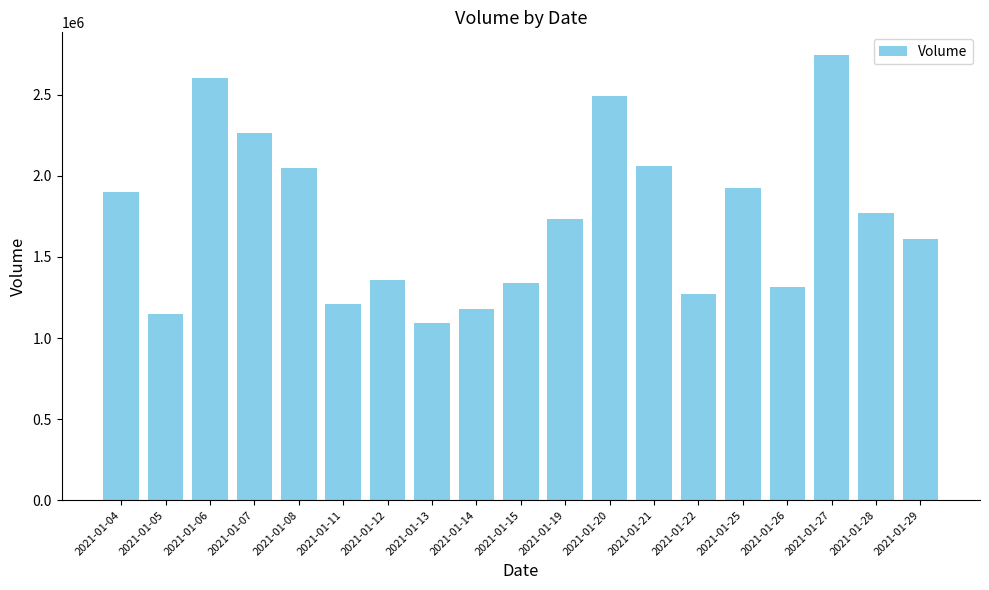

Does the chart contain any negative values?

No